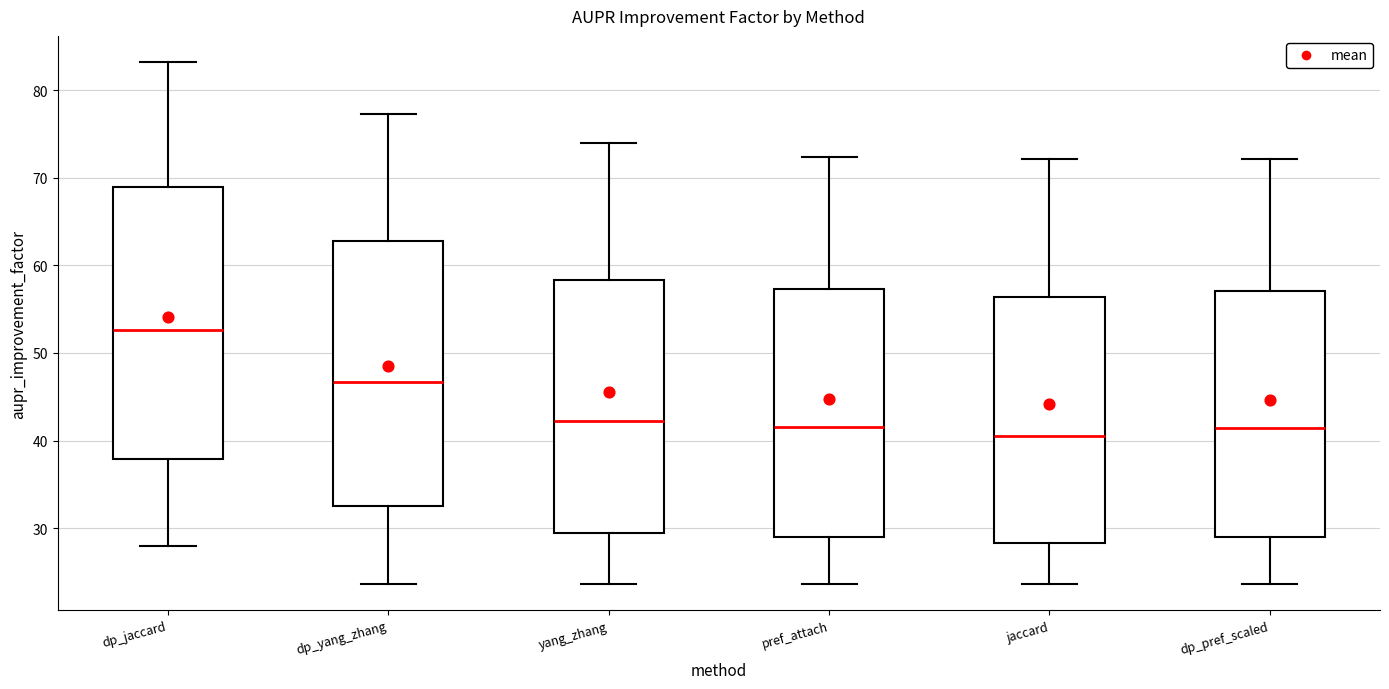

Which box has the highest median line?

dp_jaccard